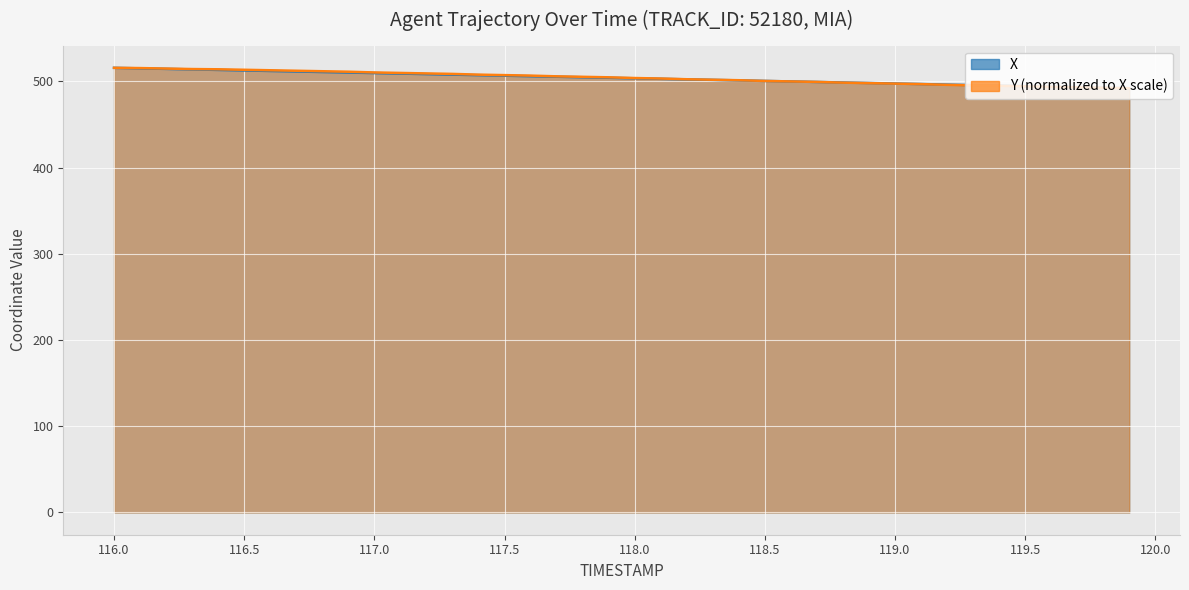

What is the maximum value shown in the chart?

515.9